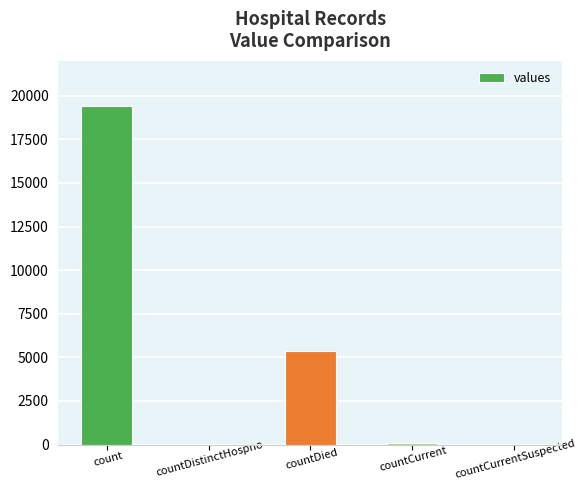

What is the average value?

4975